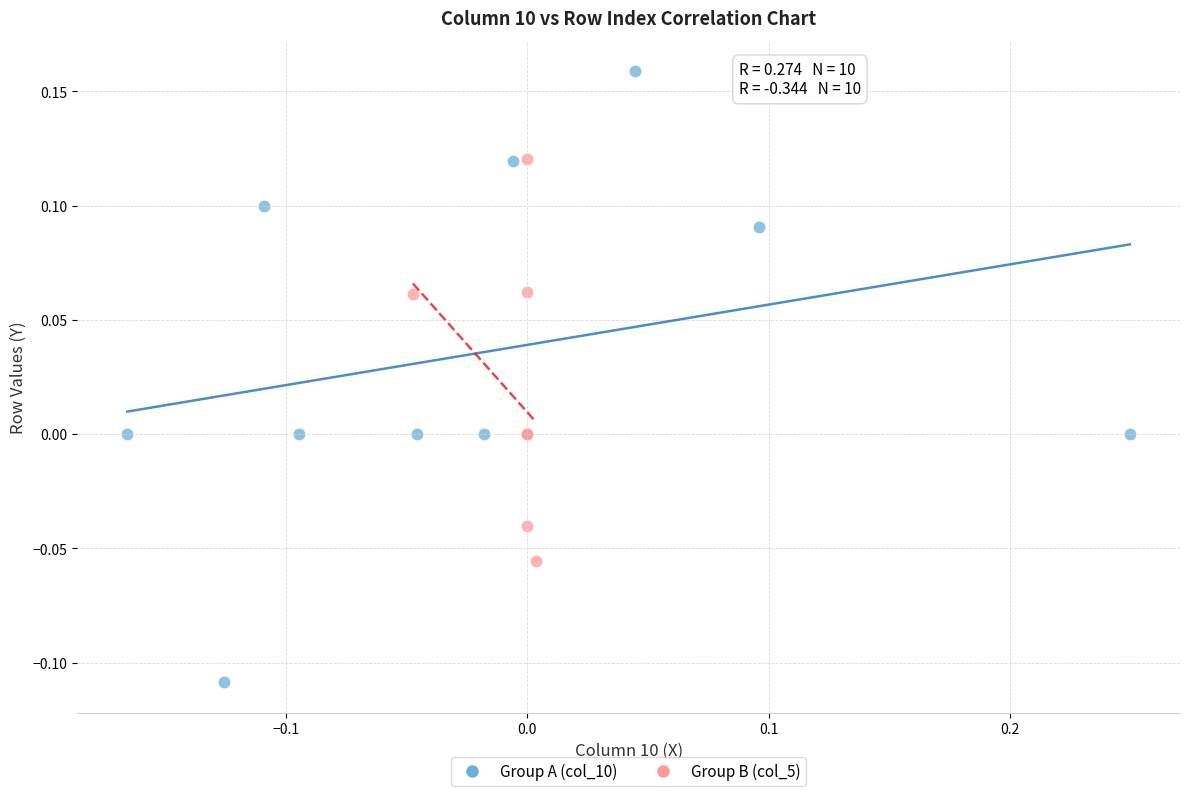

Which series reaches the maximum Y coordinate?

Group A (col_10)